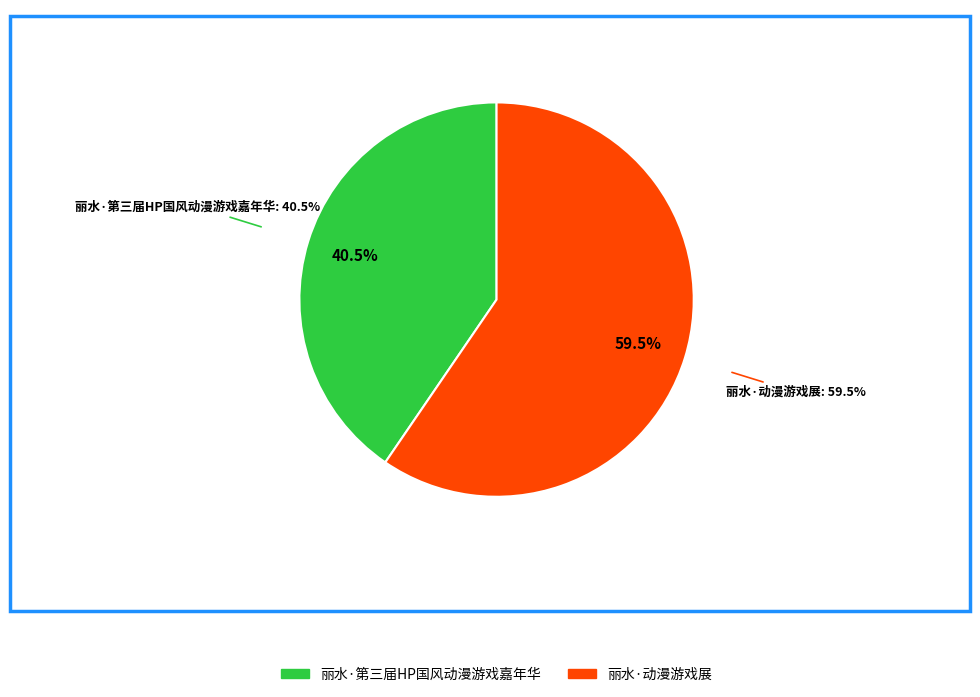

Approximately how many times larger is the value at 丽水·第三届HP国风动漫游戏嘉年华 compared to 丽水·动漫游戏展?

0.7